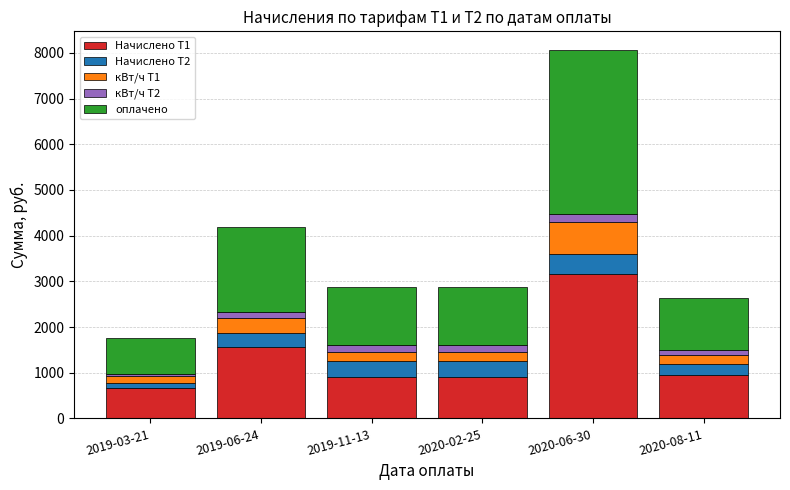

Which category has the highest value in the Начислено Т1 series?

2020-06-30